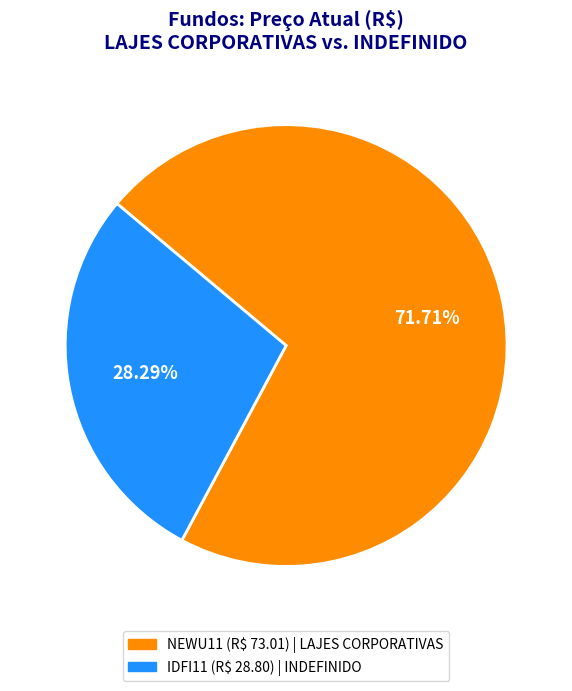

To the nearest percent, what is the average slice percentage?

50%